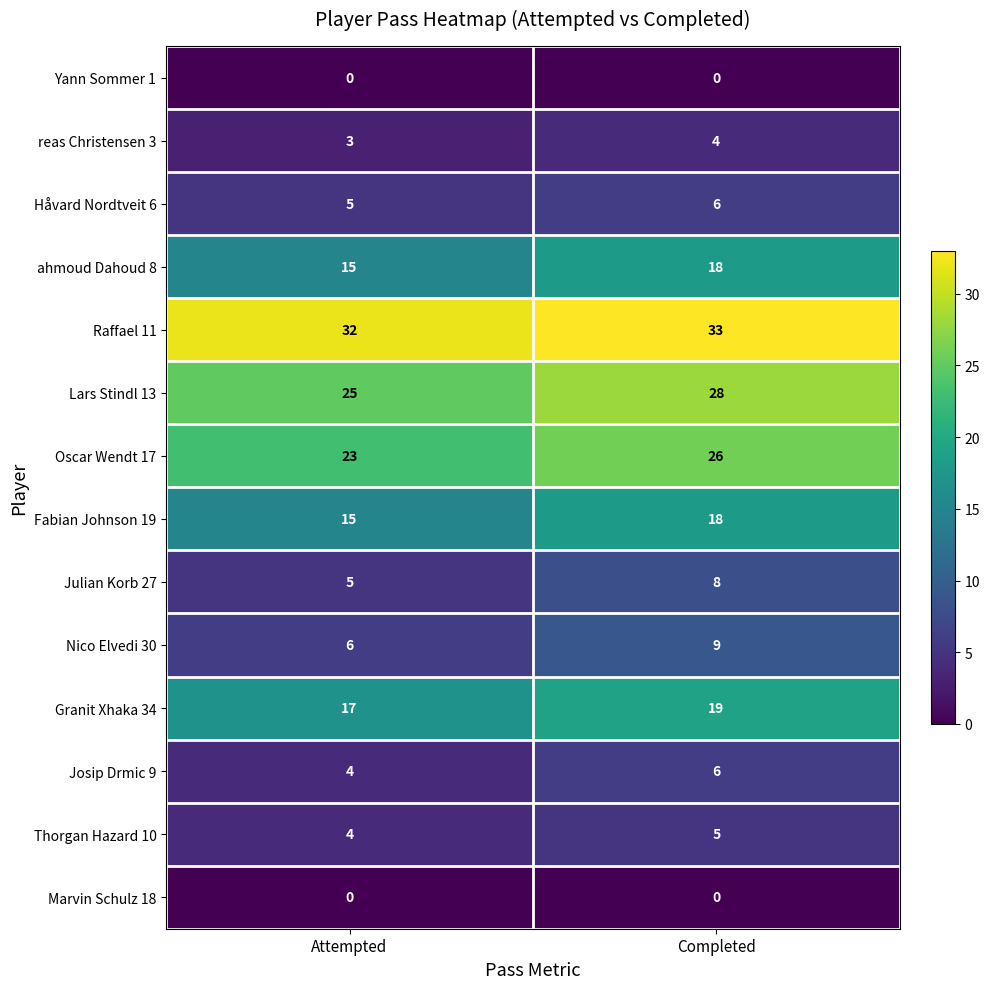

Reading left to right, what are all the values shown in this chart?

Yann Sommer 1: 0	0
reas Christensen 3: 3	4
Håvard Nordtveit 6: 5	6
ahmoud Dahoud 8: 15	18
Raffael 11: 32	33
Lars Stindl 13: 25	28
Oscar Wendt 17: 23	26
Fabian Johnson 19: 15	18
Julian Korb 27: 5	8
Nico Elvedi 30: 6	9
Granit Xhaka 34: 17	19
Josip Drmic 9: 4	6
Thorgan Hazard 10: 4	5
Marvin Schulz 18: 0	0